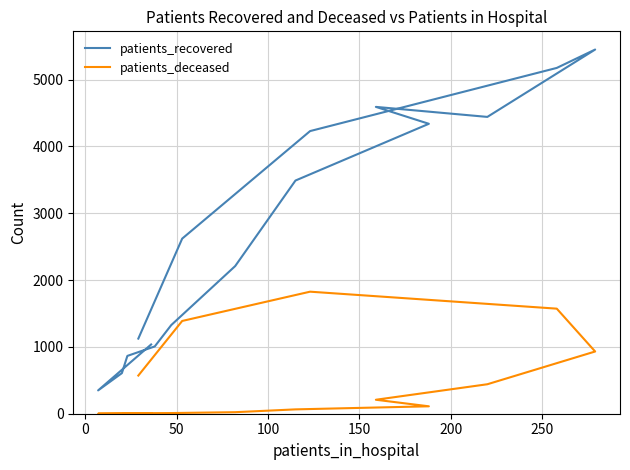

At how many categories does at least one series exceed 2653?

7